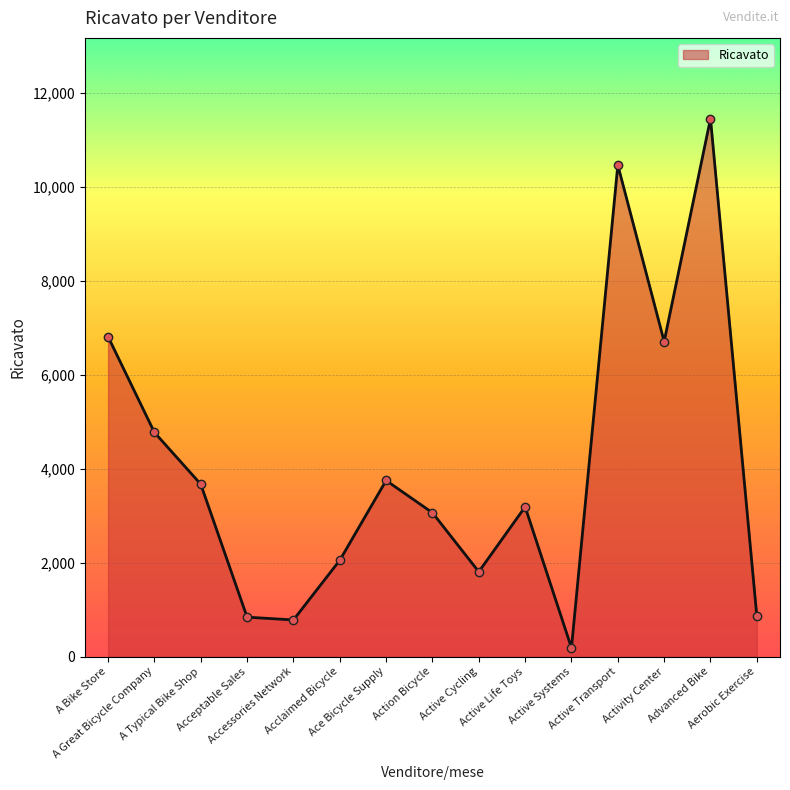

What is the difference between the maximum and minimum values?

11271.4